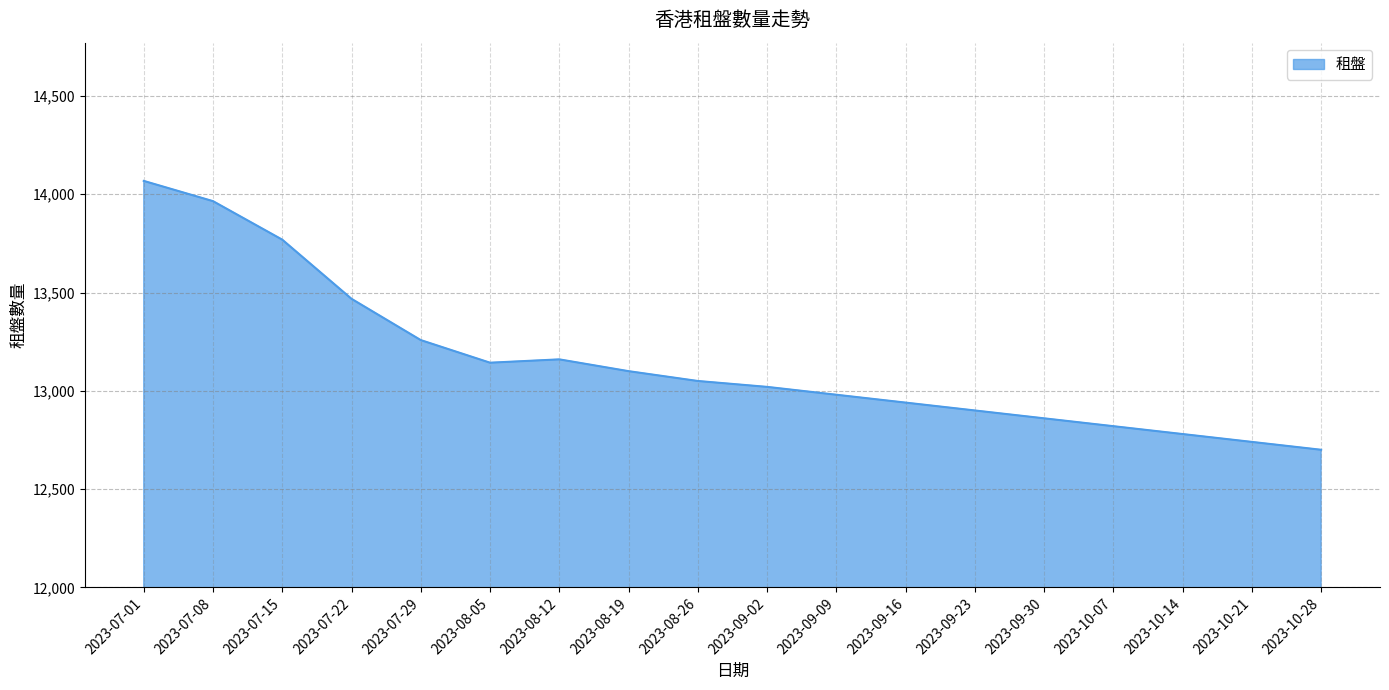

What is the difference between the values at 2023-09-09 and 2023-07-15?

789